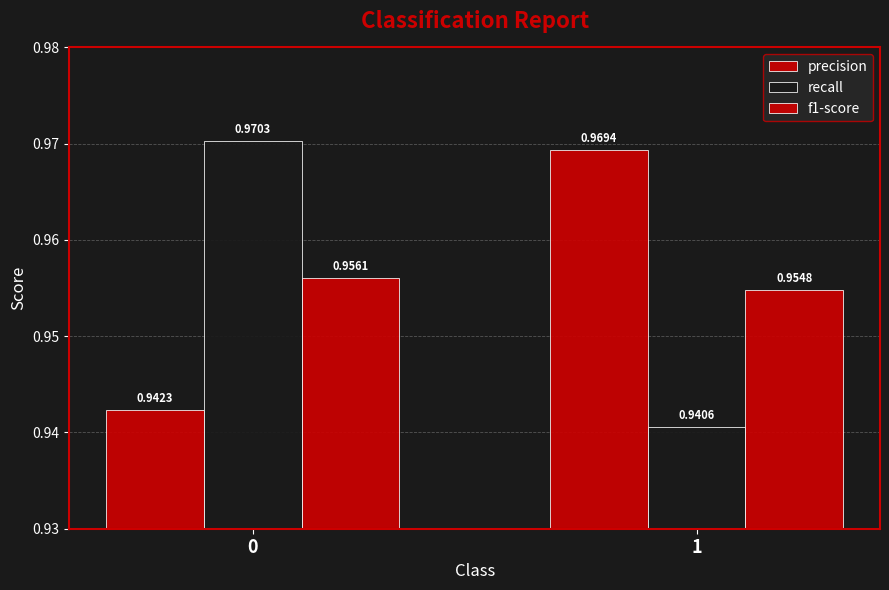

What is the minimum value for precision?

0.9